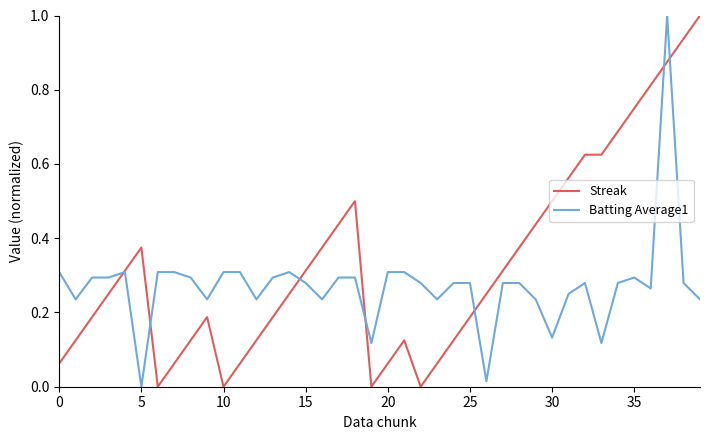

Which series has the largest total across all categories?

Streak